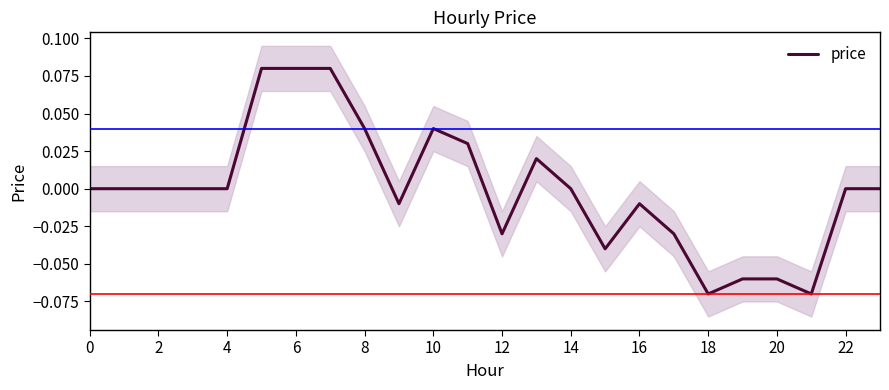

How many data points are above 0?

7